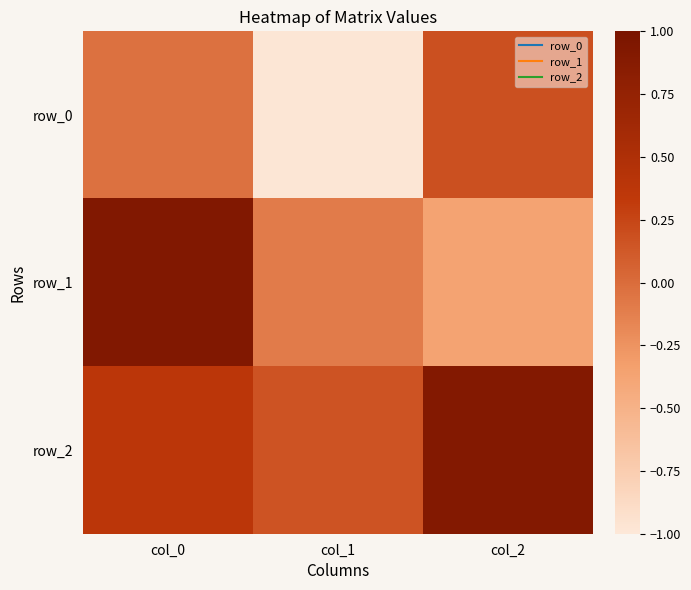

Is the value of row_2 at col_0 greater than the value of row_1 at col_2?

Yes